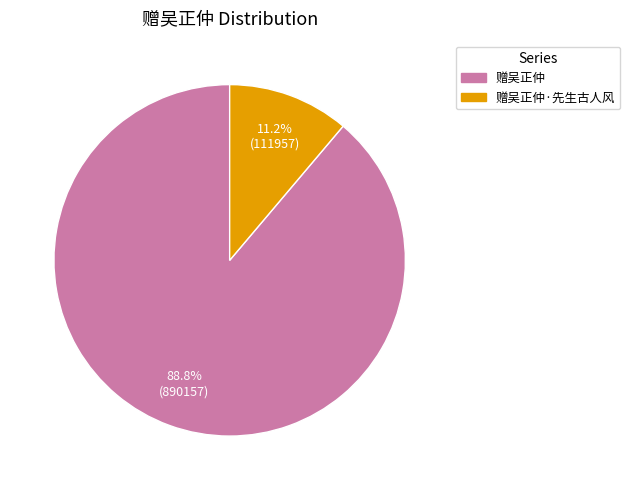

Which has a higher value, 赠吴正仲 or 赠吴正仲·先生古人风?

赠吴正仲